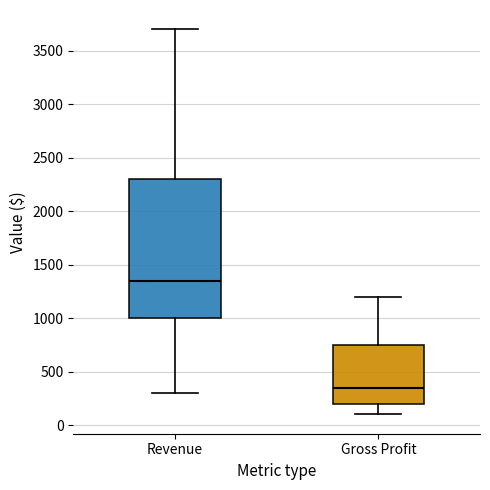

Which box's median line is the lowest?

Gross Profit